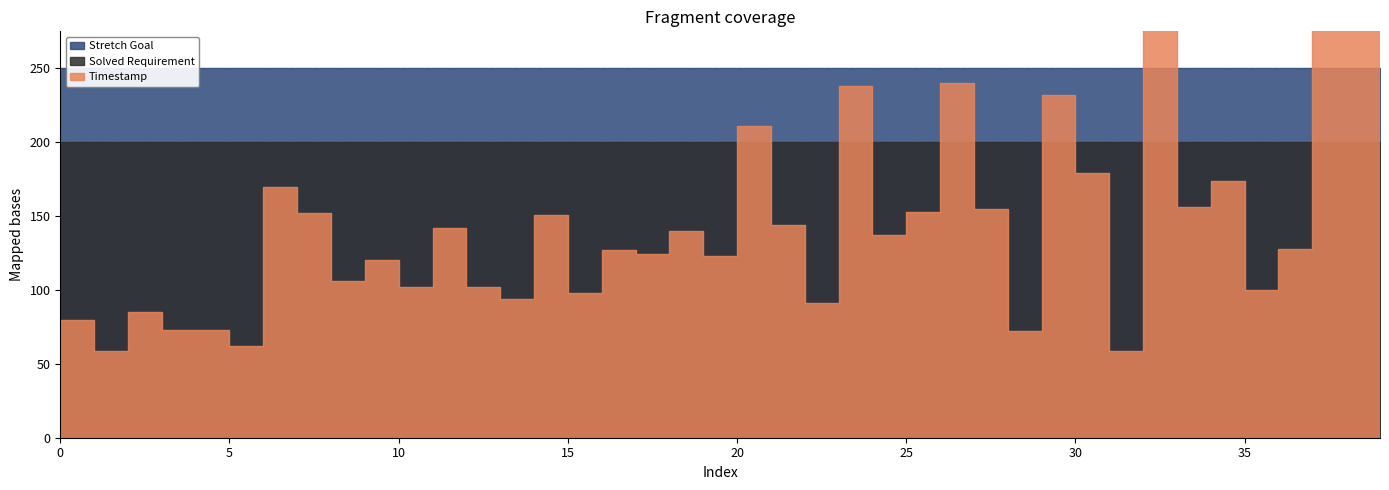

How many intersections are there between Solved Requirement and Timestamp?

12